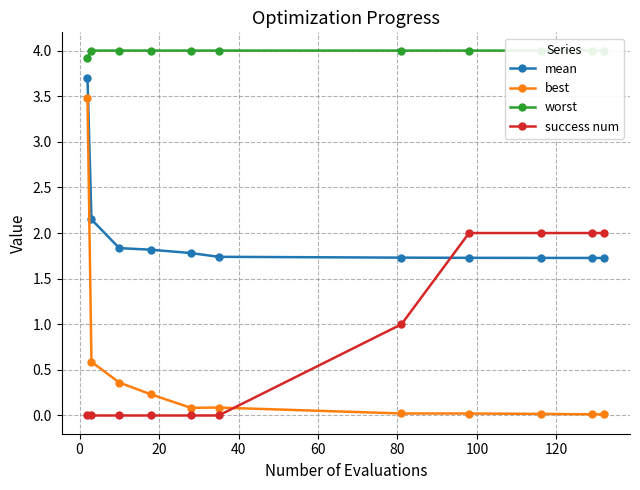

Does the chart display data point markers on the line(s)?

Yes